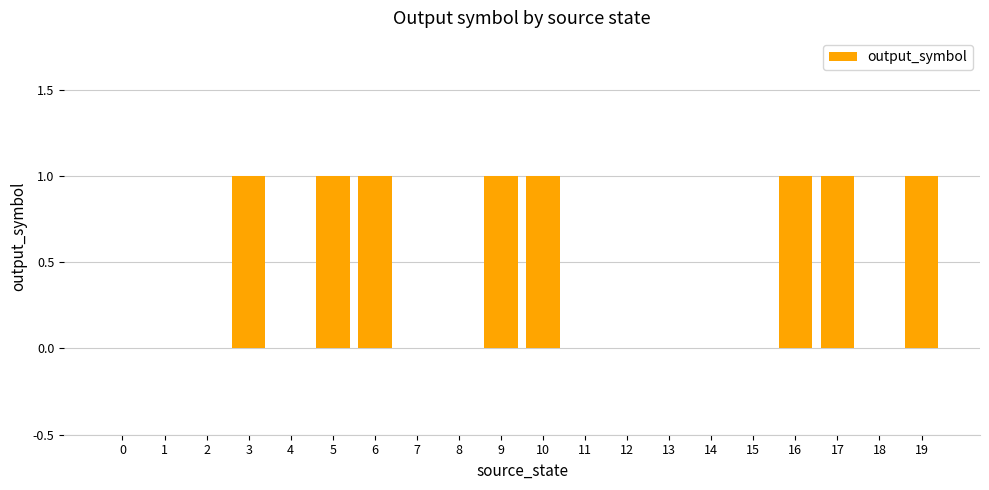

How many data points does each series have?

20